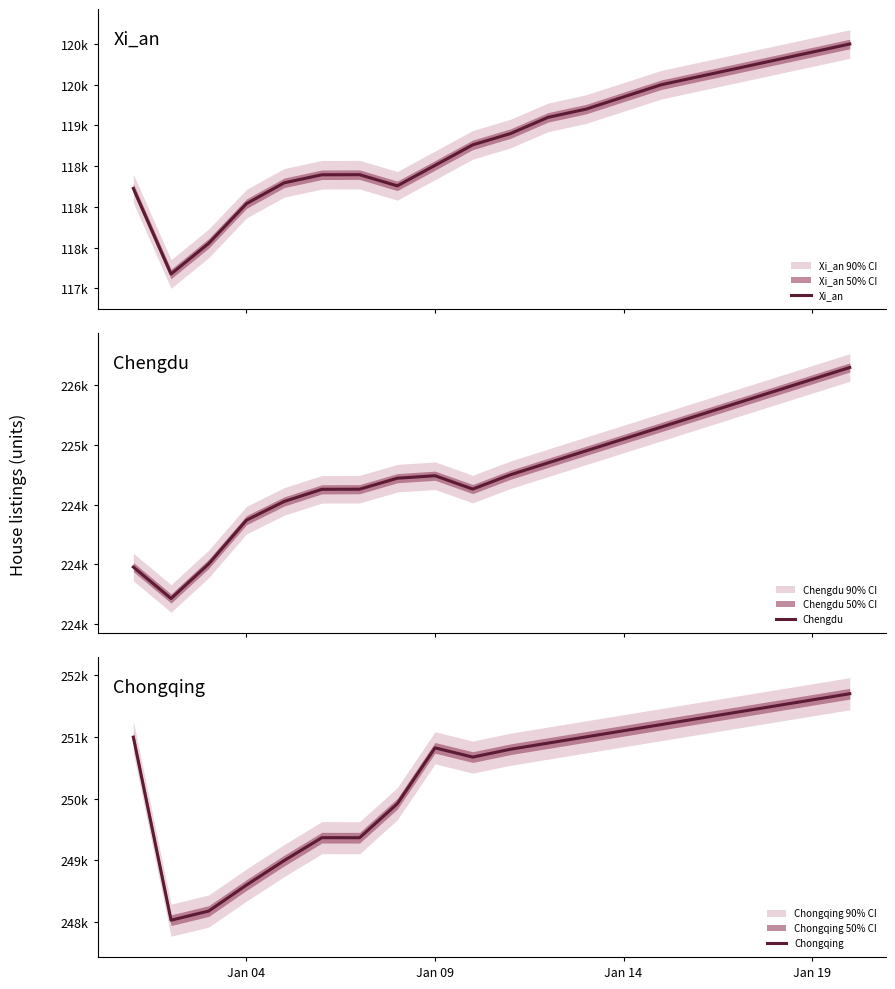

Which series has the largest range (max minus min)?

Chongqing